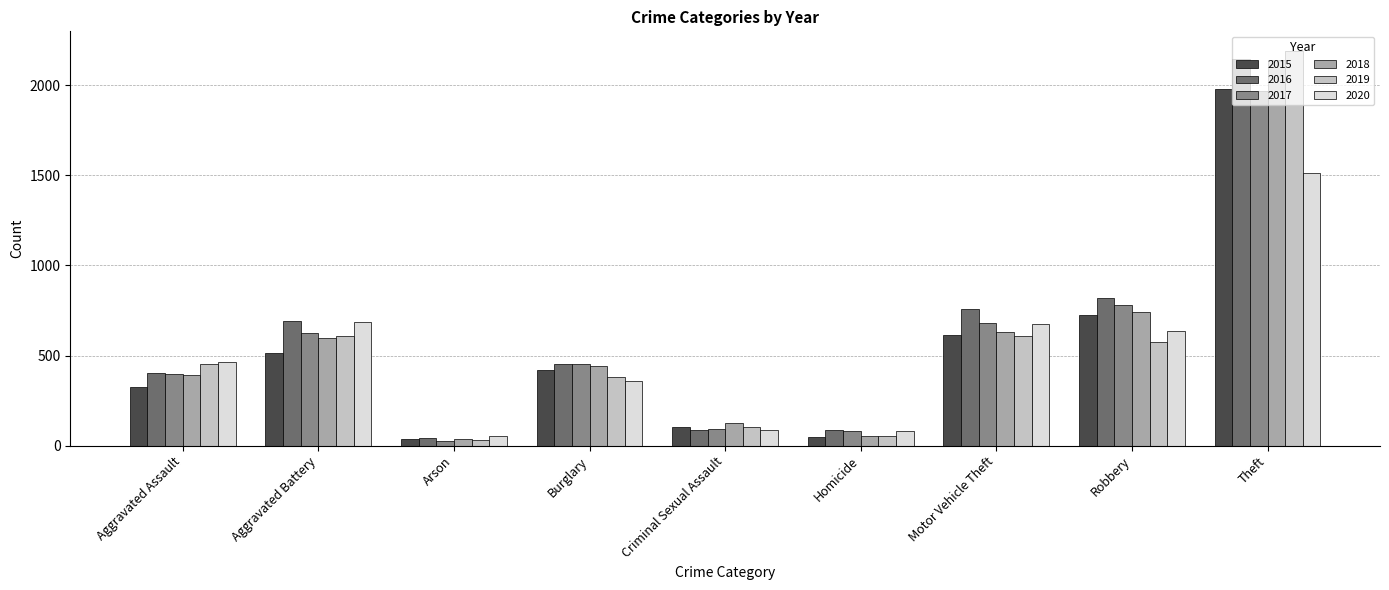

Is it true that 2019 equals 608 at Aggravated Battery?

True